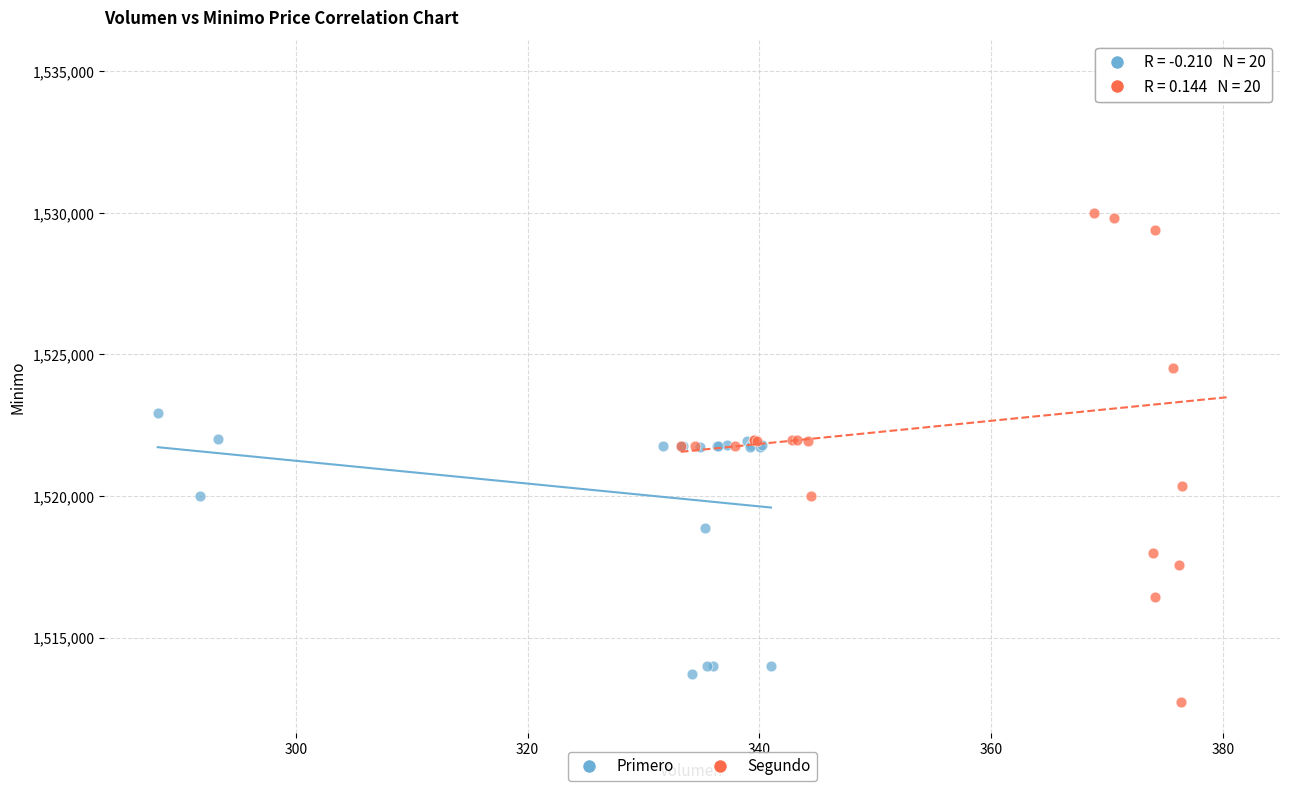

What are all the series names shown in the legend?

Primero, Segundo